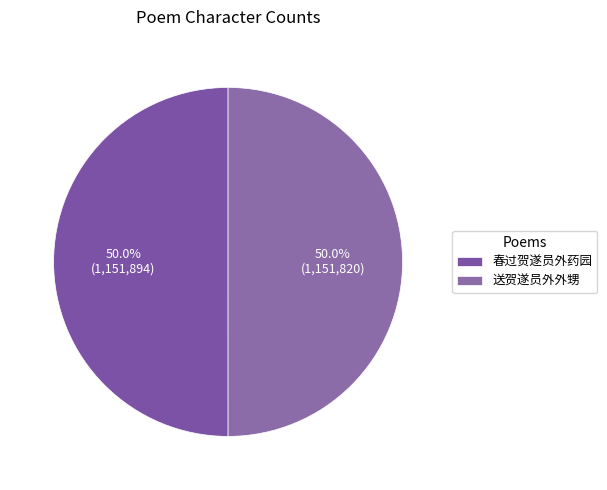

Is it true that 春过贺遂员外药园 is 50% of the pie?

True